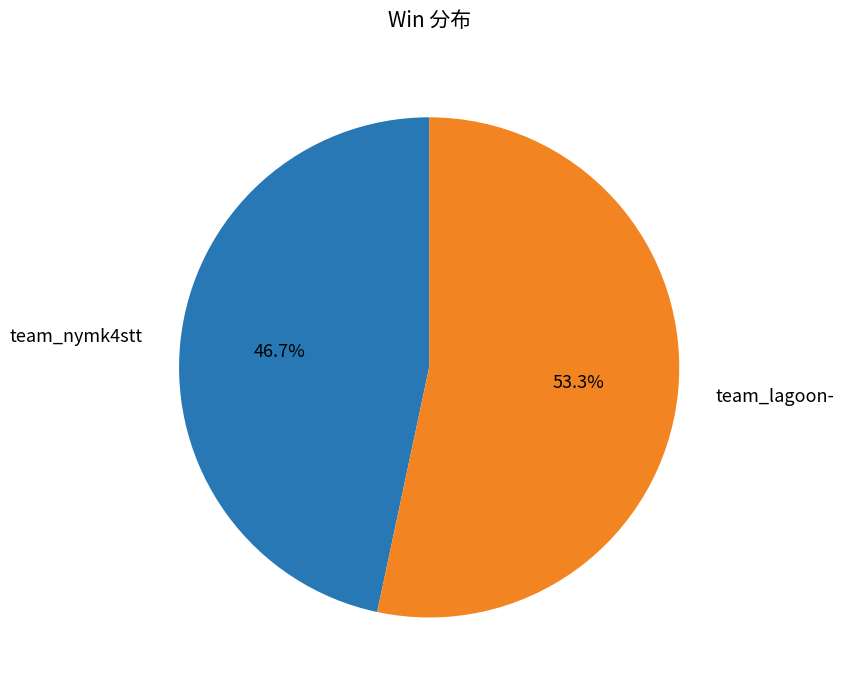

Count the number of slices in the pie.

2